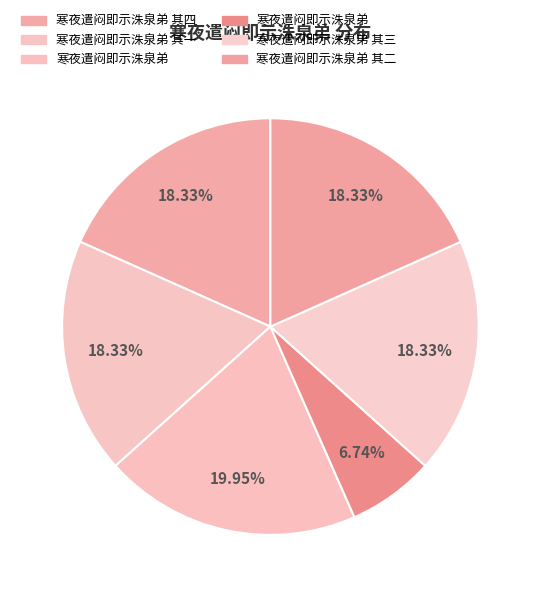

How many slices are in this pie chart?

6